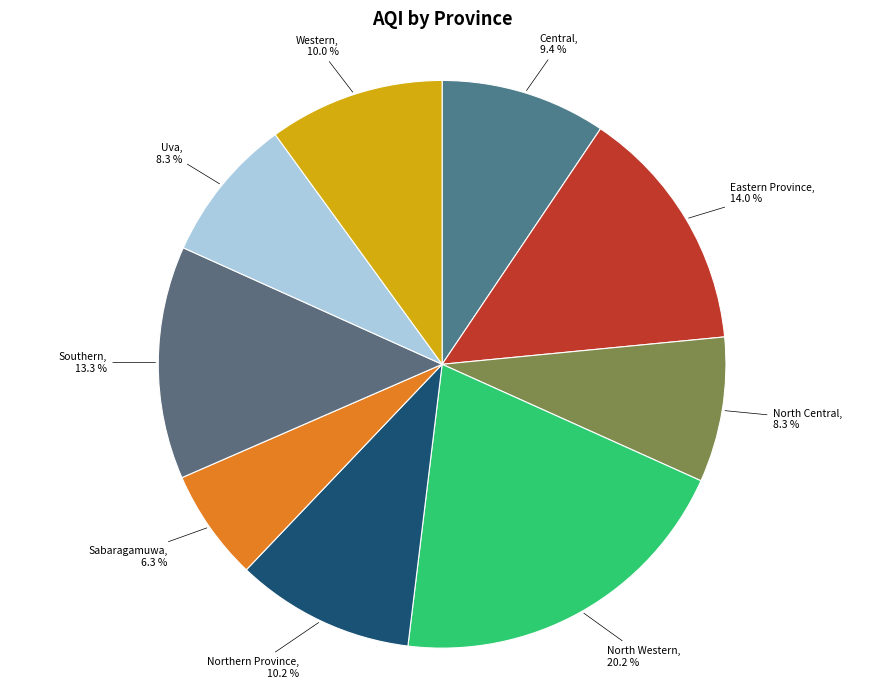

To the nearest percent, what portion does North Western represent?

20%